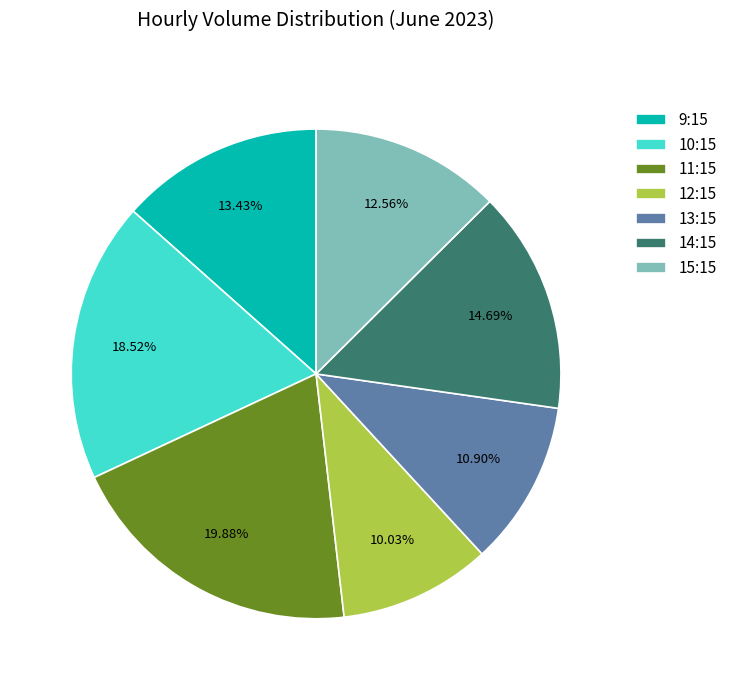

Rank the categories by value from lowest to highest.

12:15, 13:15, 15:15, 9:15, 14:15, 10:15, 11:15